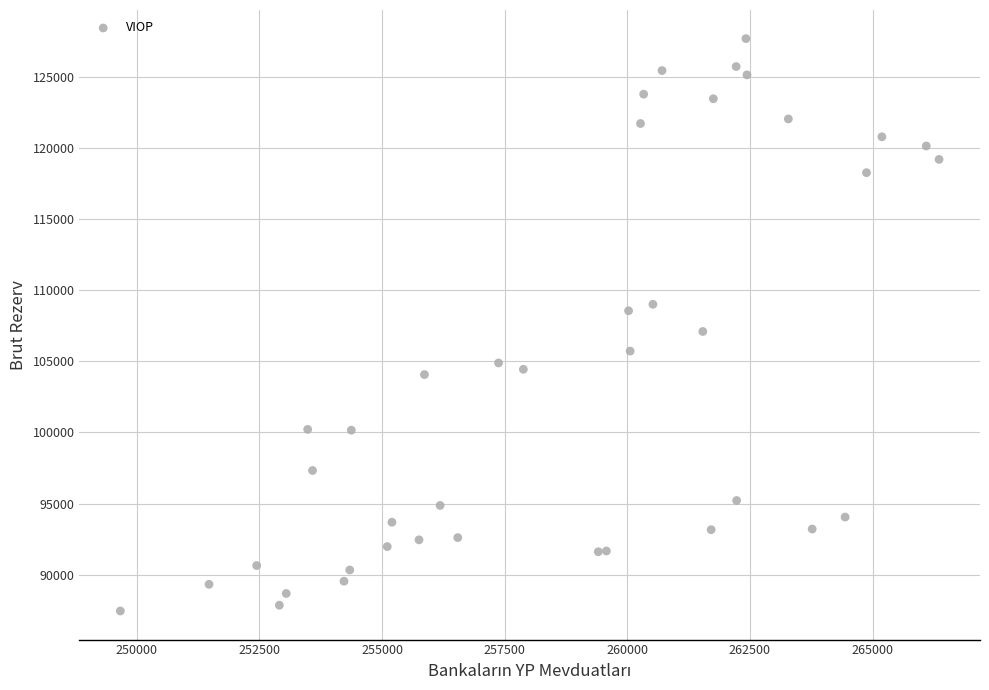

What Y value in the scatter plot is closest to 107568?

107098